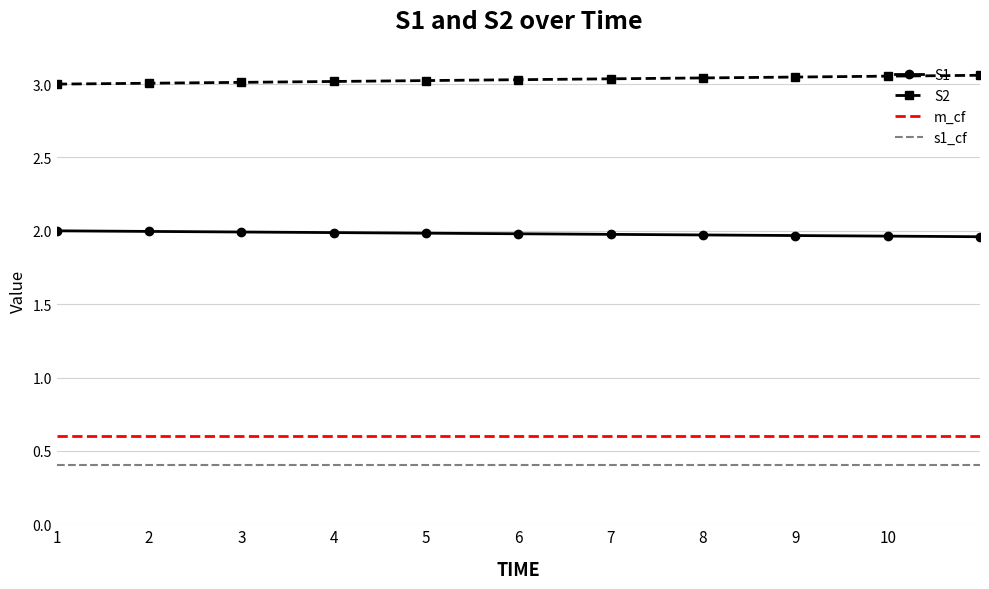

At how many categories does at least one series exceed 1?

11